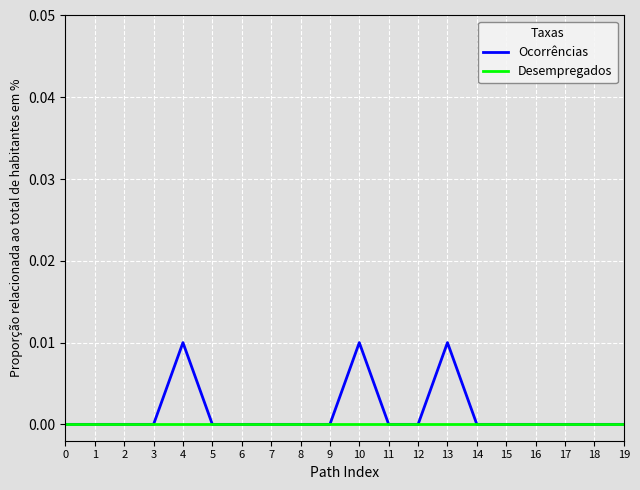

Rank the series by their maximum value, from highest to lowest.

Ocorrências, Desempregados